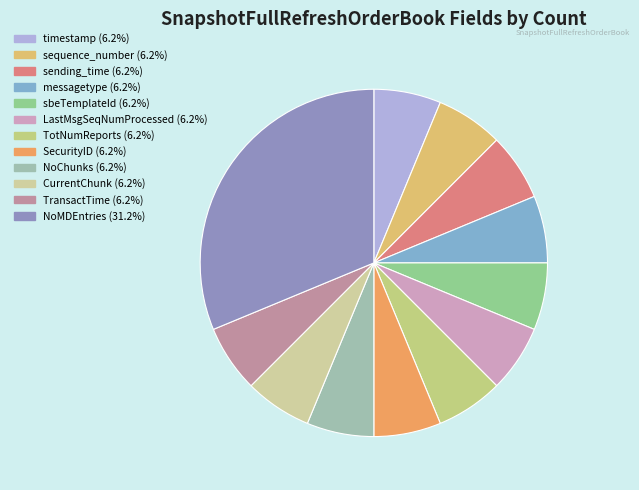

Which slice is the largest?

NoMDEntries